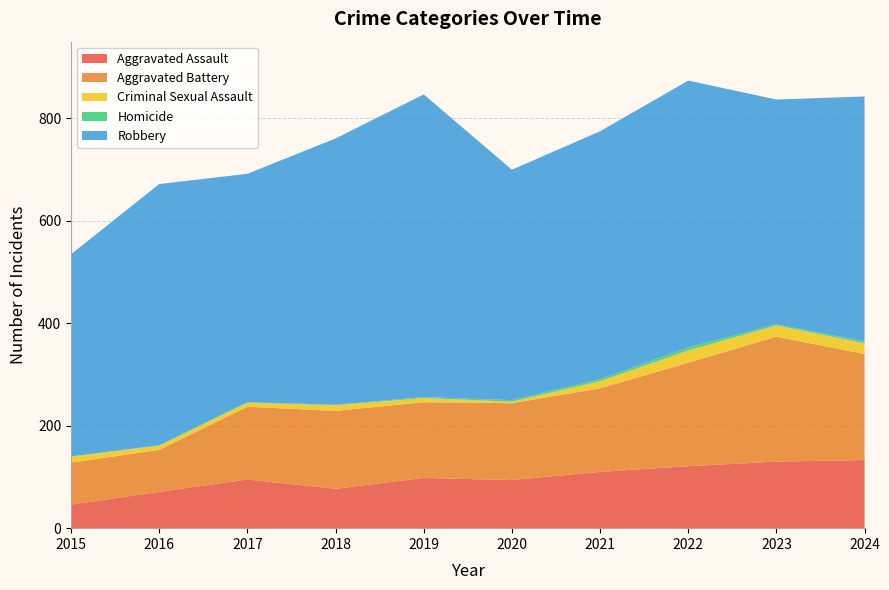

Reading left to right, list all the values displayed in this chart.

Aggravated Assault: 46	71	95	77	98	94	110	121	130	133
Aggravated Battery: 82	82	142	152	148	150	163	202	244	207
Criminal Sexual Assault: 12	8	8	11	8	3	14	24	22	21
Homicide: 0	1	1	1	2	3	4	6	2	4
Robbery: 395	510	446	520	591	450	484	521	439	478